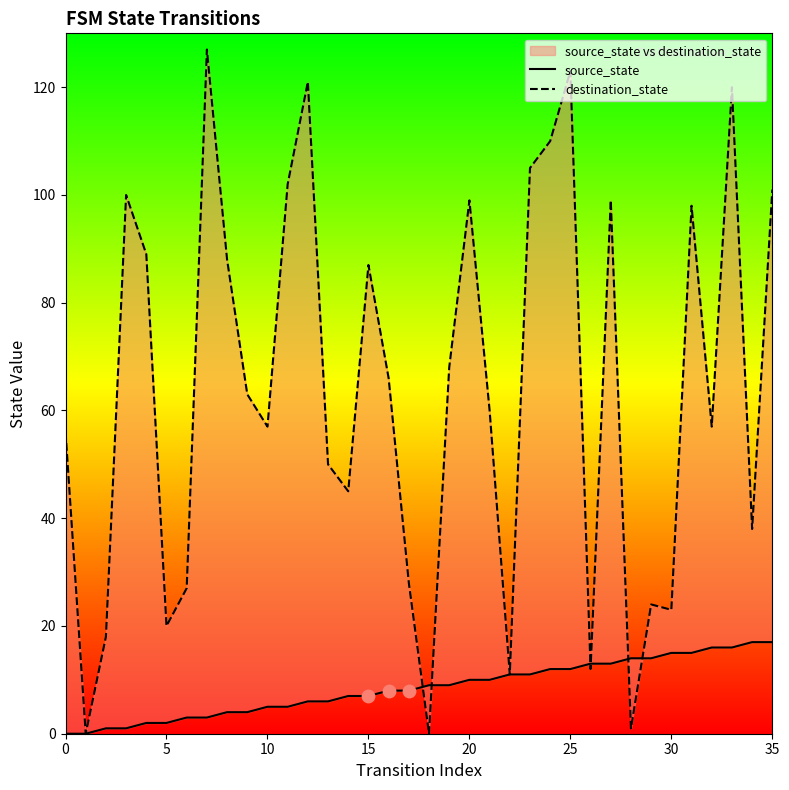

Which series has the largest total across all categories?

destination_state